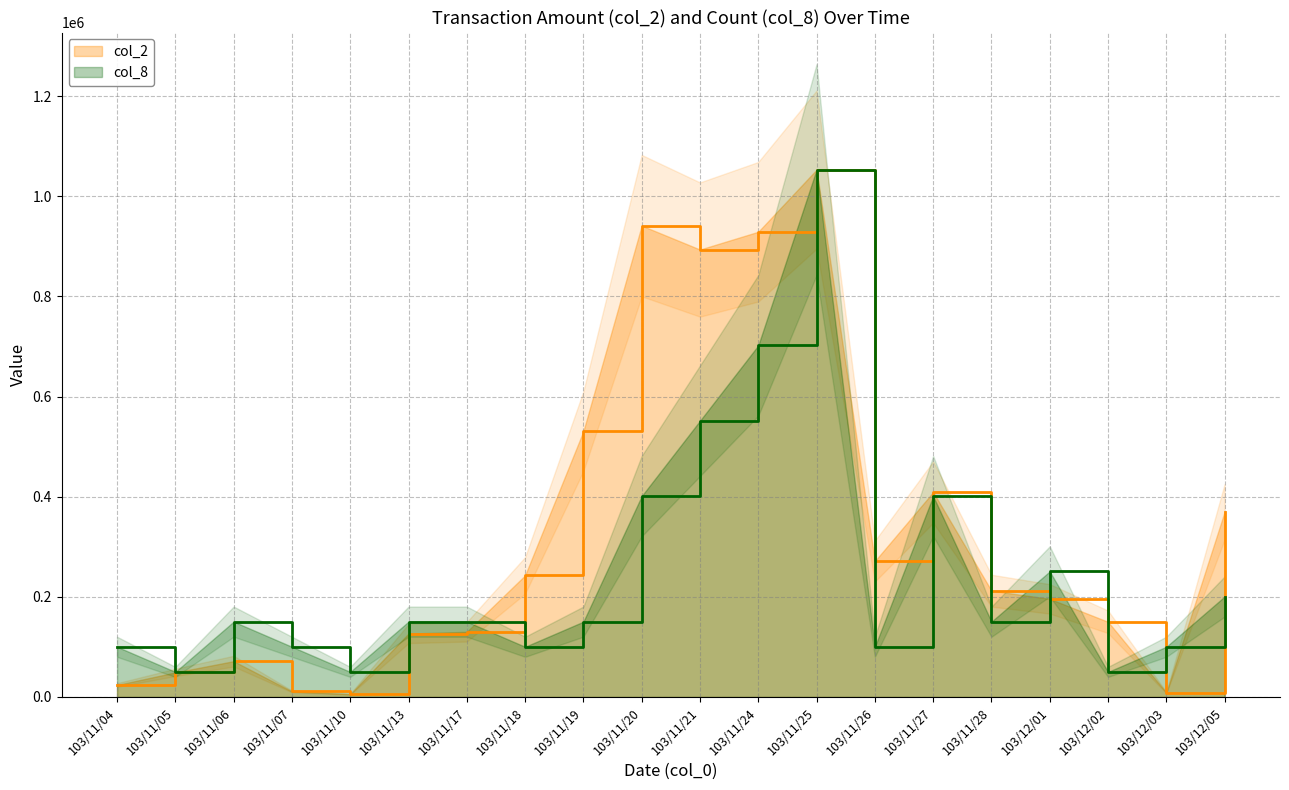

At 103/11/25, list the series in order from smallest to largest.

col_2, col_8